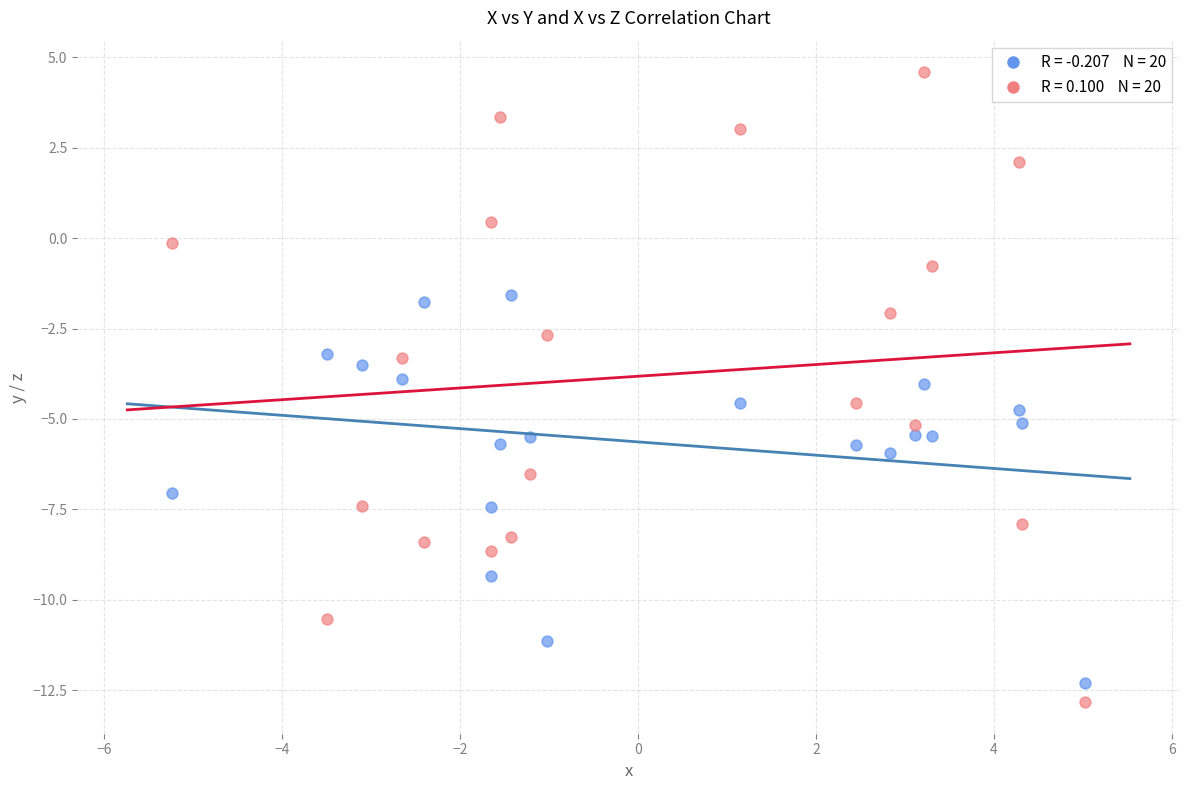

Across all data points, what is the range of Y values (max minus min)?

17.4